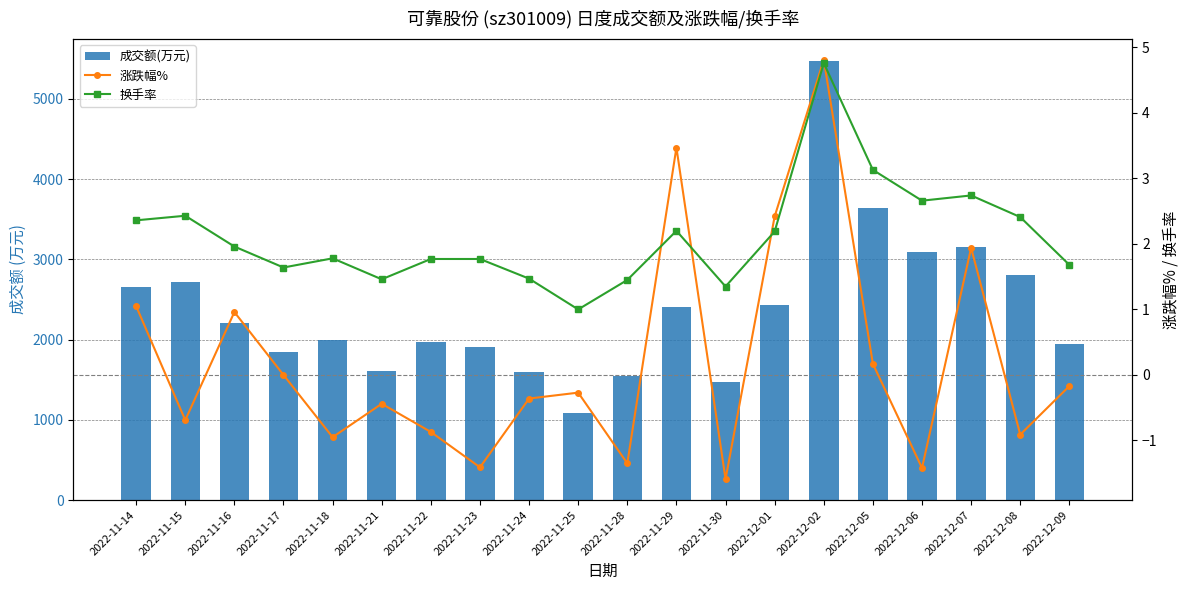

At which label is 成交额(万元) closest to 3279?

2022-12-07